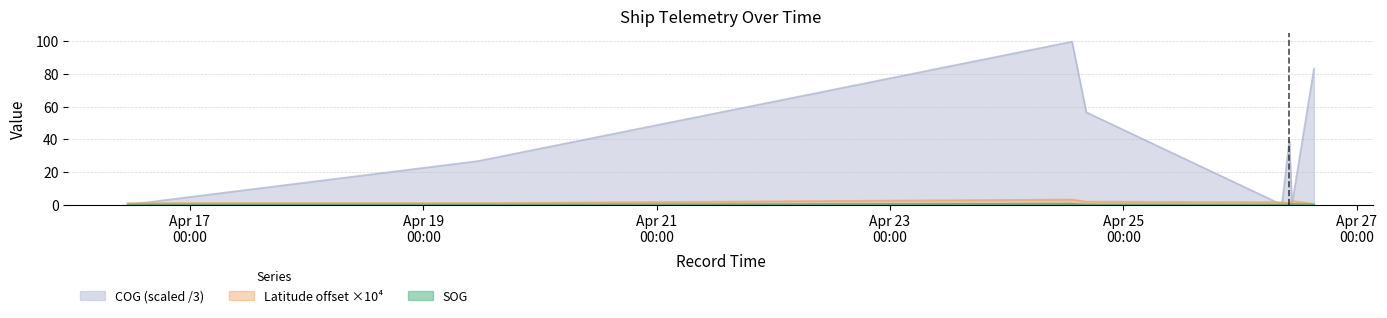

Where is Latitude nearest to the value 1?

2024-04-19 11:14:03